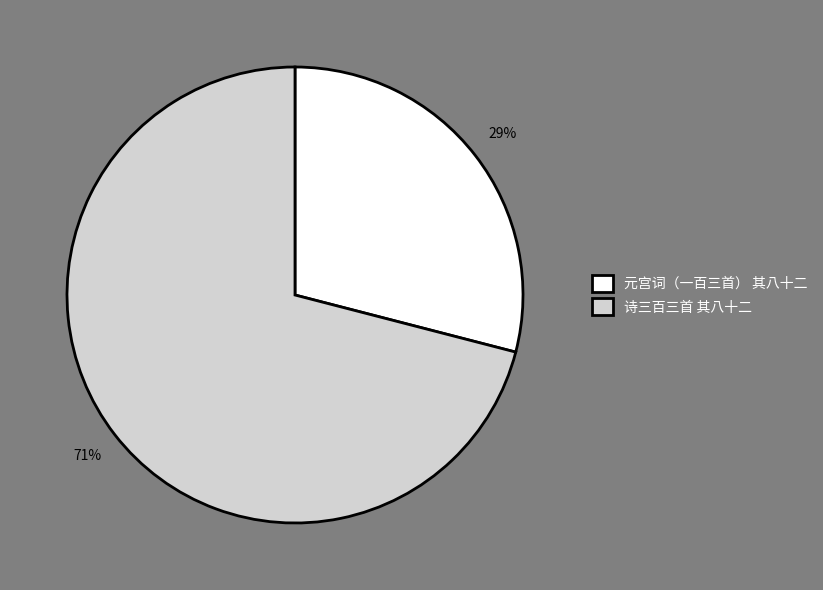

To the nearest percent, what portion does 元宫词（一百三首） 其八十二 represent?

29%